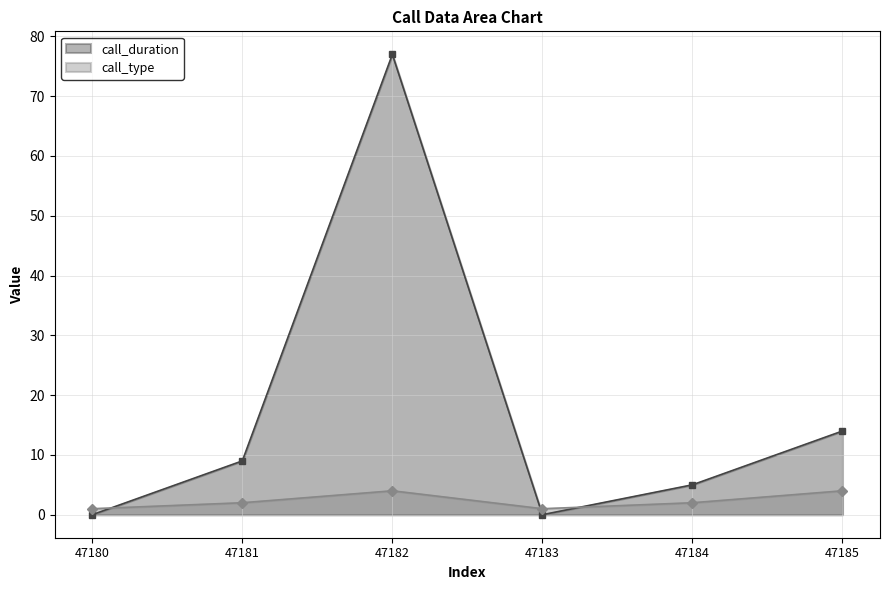

In call_duration, how many points are higher than both neighbors (excluding endpoints)?

1